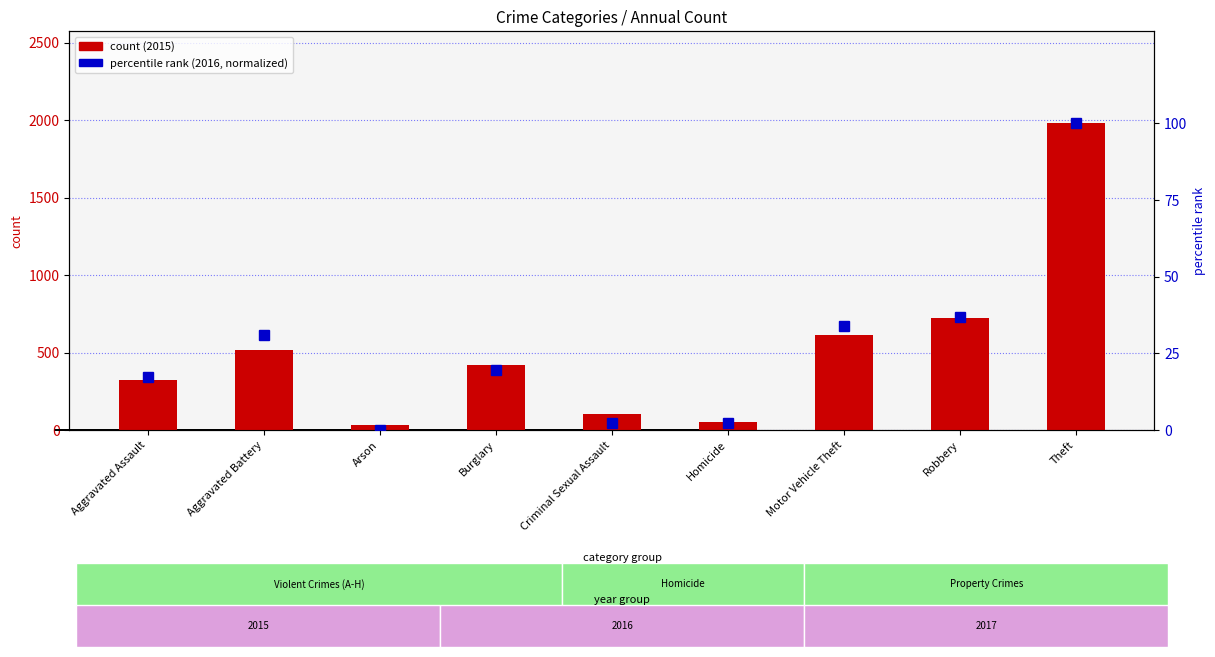

Reading left to right, extract all data points from this chart.

count: 323.0	515.0	35.0	422.0	105.0	50.0	614.0	726.0	1981.0
percentile rank within the sample: 17.2	30.9	0.0	19.5	2.2	2.2	34.0	37.0	100.0